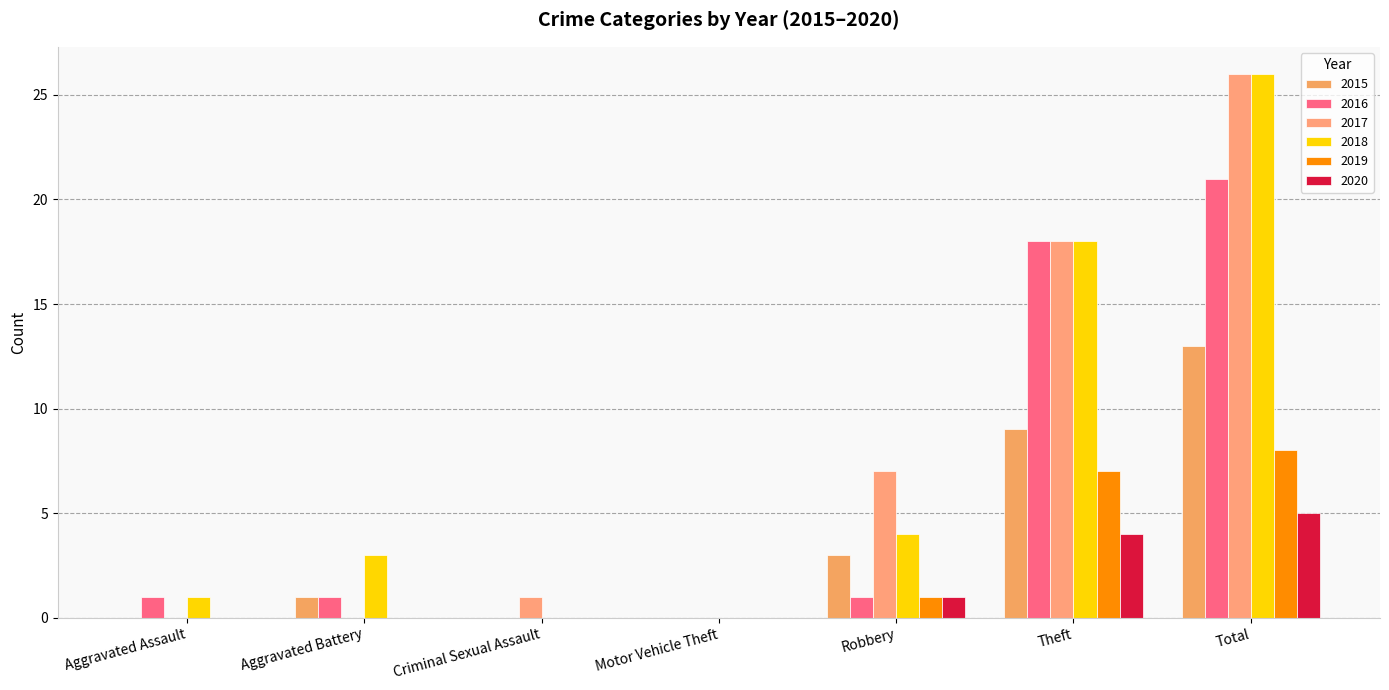

What is the highest value of the 2015 series?

13